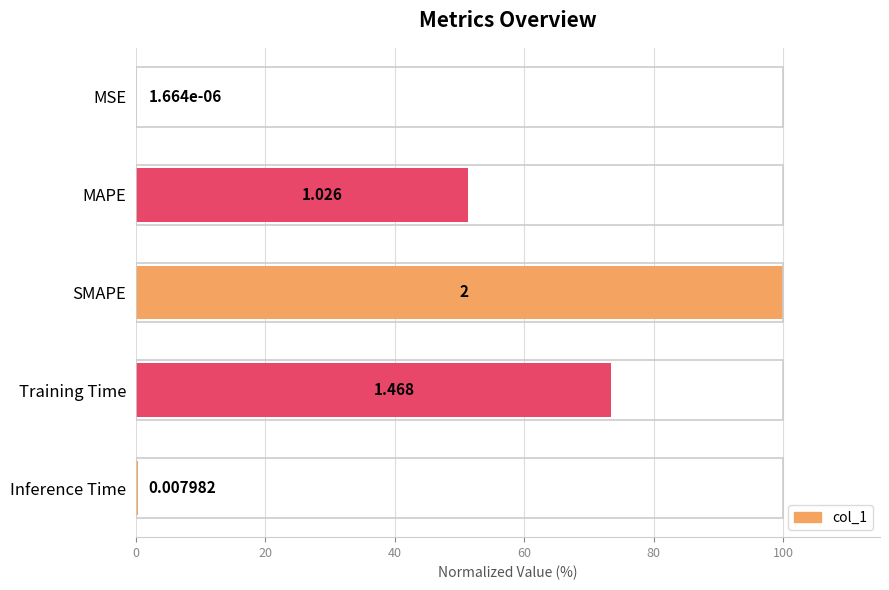

How many data points does each series have?

5